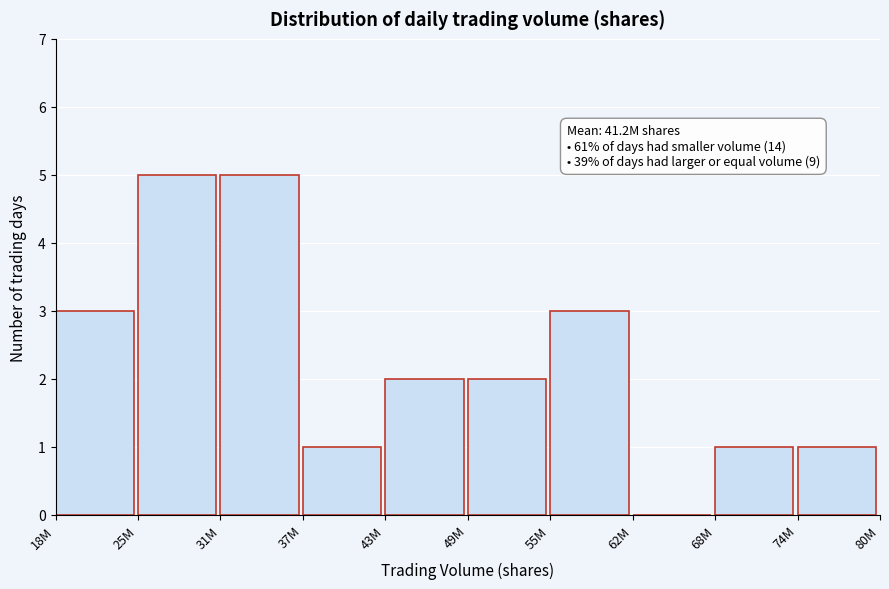

Reading left to right, transcribe all the data shown in this chart.

18M=3	25M=5	31M=5	37M=1	43M=2	49M=2	55M=3	62M=0	68M=1	74M=1